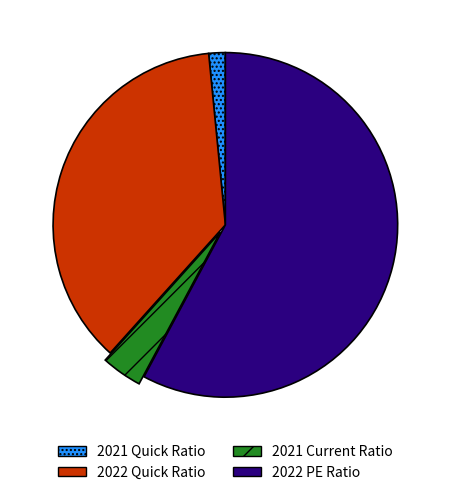

Which category has the smallest portion of the pie?

2021 Quick Ratio